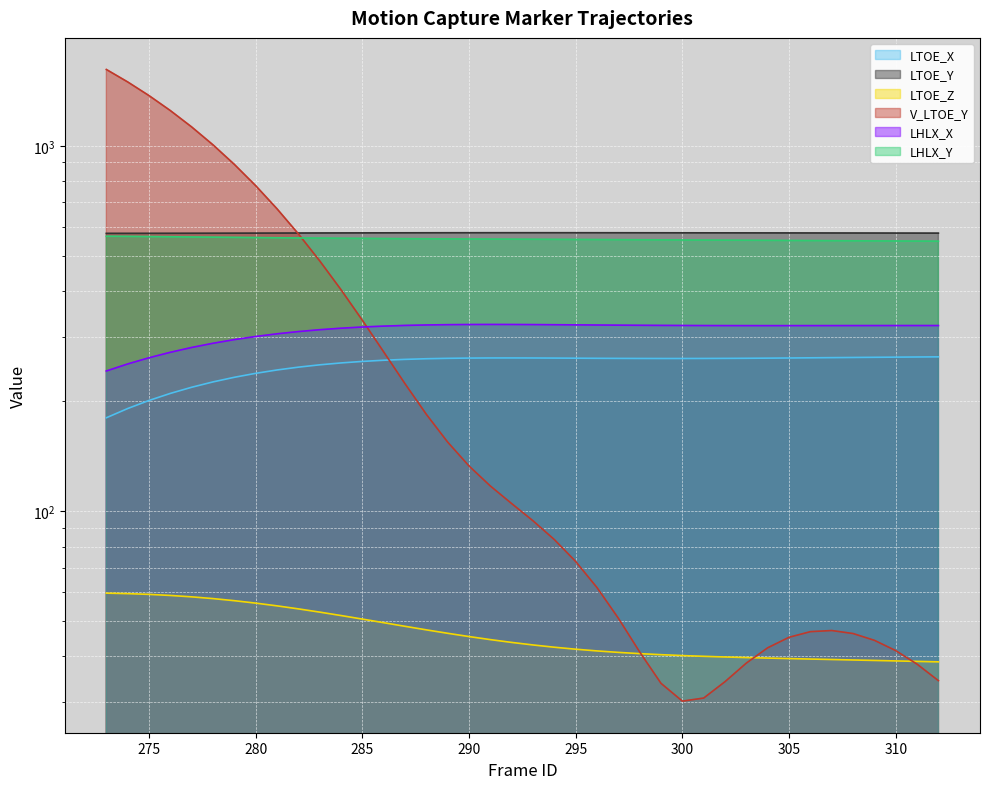

True or false: LHLX_Y has a value of 555.7 at 290.

True